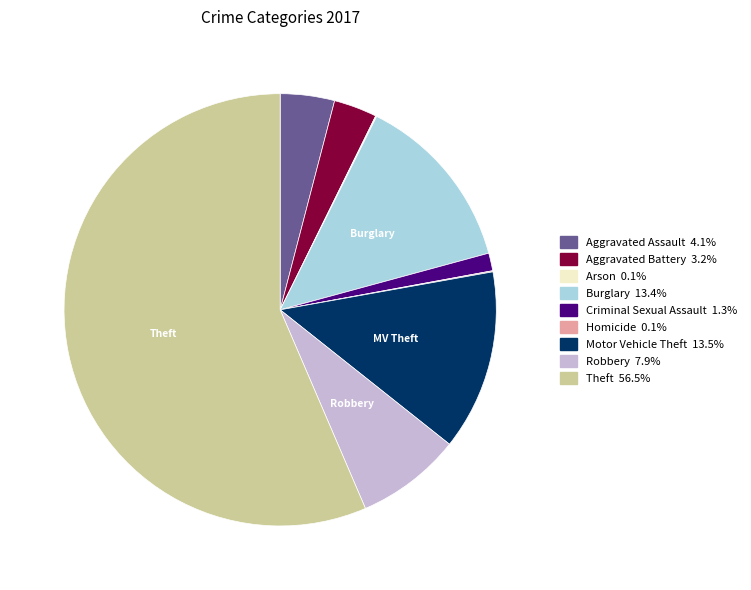

Is there a majority slice in this chart?

Yes